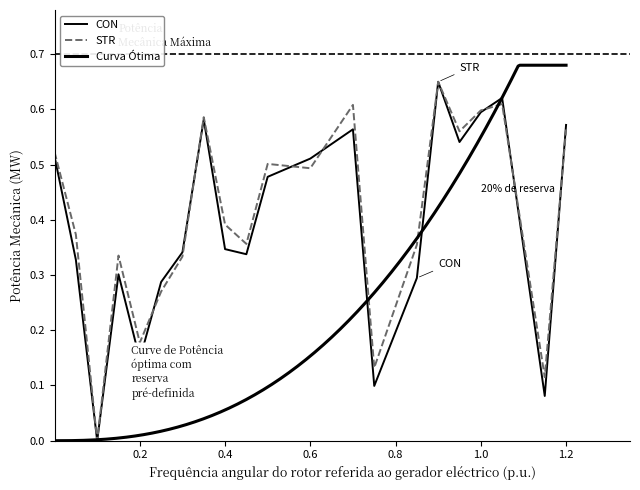

Reading right to left, list all the values displayed in this chart.

CON: 0.6	0.1	0.6	0.6	0.5	0.7	0.3	0.1	0.6	0.5	0.5	0.3	0.3	0.6	0.3	0.3	0.1	0.3	0.0	0.3	0.5
STR: 0.6	0.1	0.6	0.6	0.6	0.7	0.4	0.1	0.6	0.5	0.5	0.4	0.4	0.6	0.3	0.3	0.2	0.3	0.0	0.4	0.5